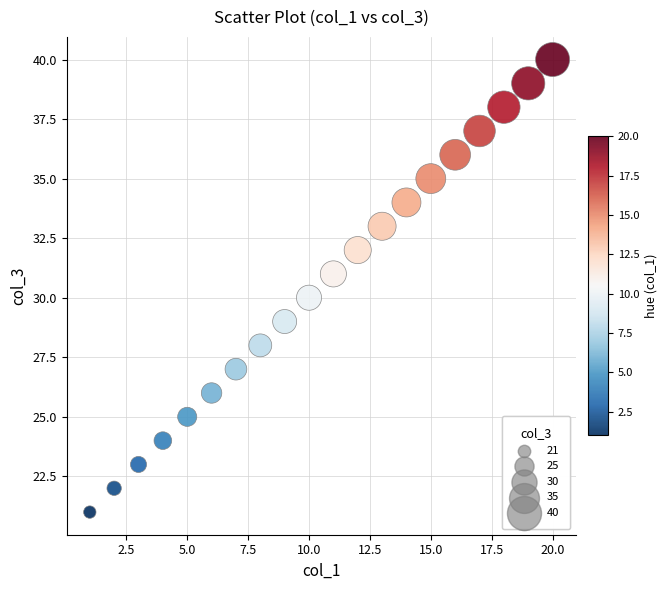

What is the range of Y values (max minus min)?

19